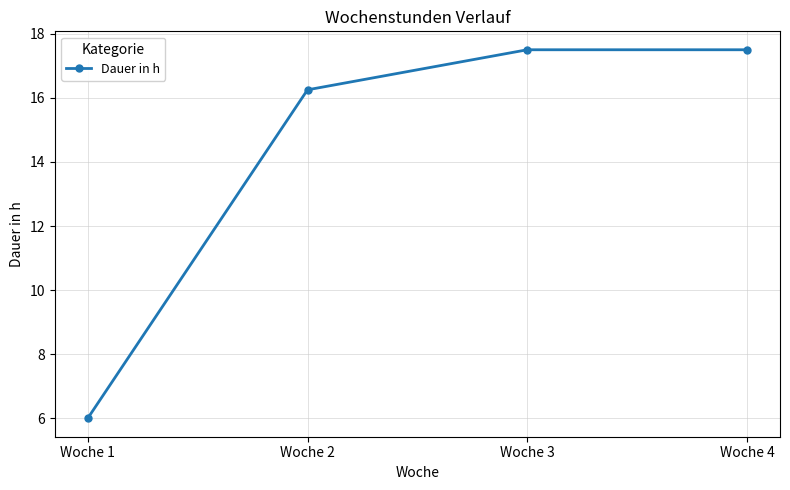

What is the difference between the maximum and minimum values?

11.5